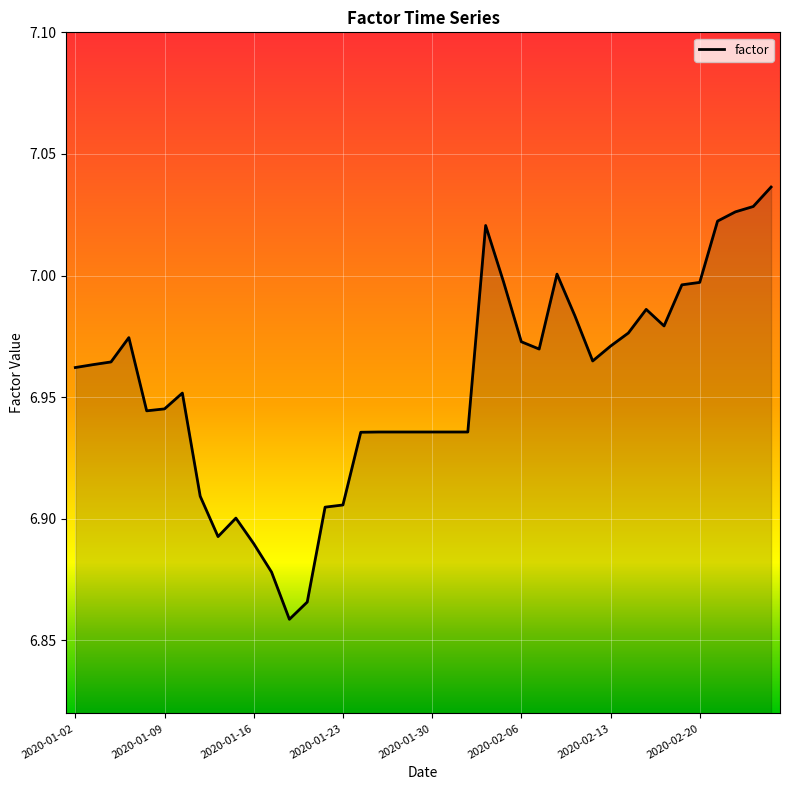

Reading left to right, what are all the values shown in this chart?

7.0	7.0	7.0	7.0	6.9	6.9	7.0	6.9	6.9	6.9	6.9	6.9	6.9	6.9	6.9	6.9	6.9	6.9	6.9	6.9	6.9	6.9	6.9	7.0	7.0	7.0	7.0	7.0	7.0	7.0	7.0	7.0	7.0	7.0	7.0	7.0	7.0	7.0	7.0	7.0